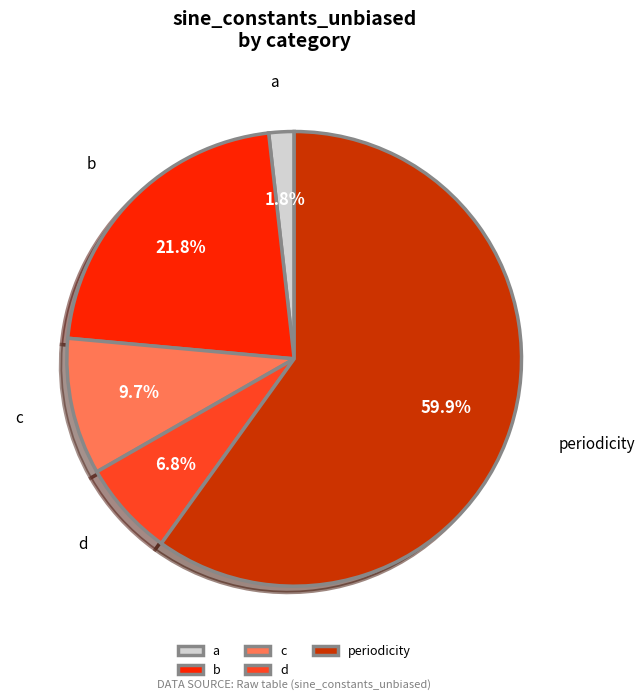

What is the smallest slice in the pie chart?

a